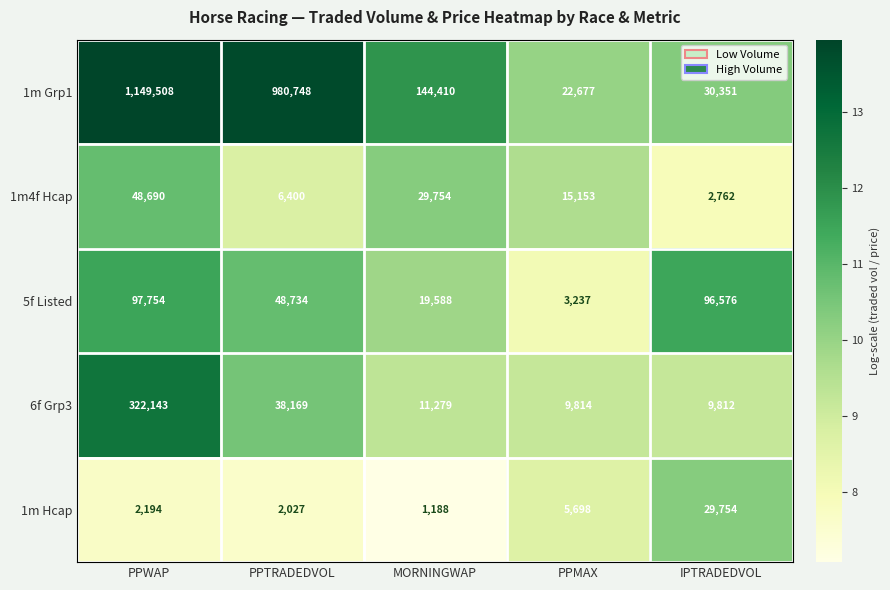

The value of 5f Listed at PPTRADEDVOL is 20216. True or false?

False